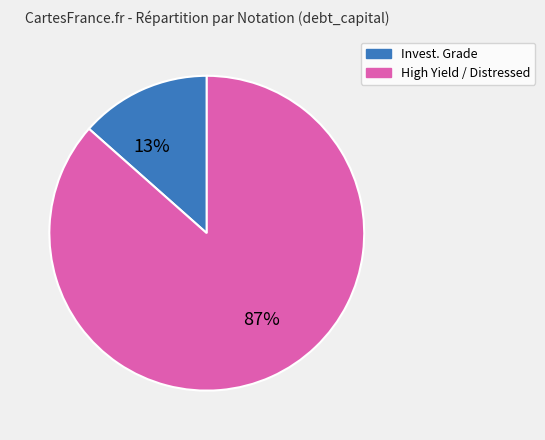

To the nearest percent, what is the average slice percentage?

50%